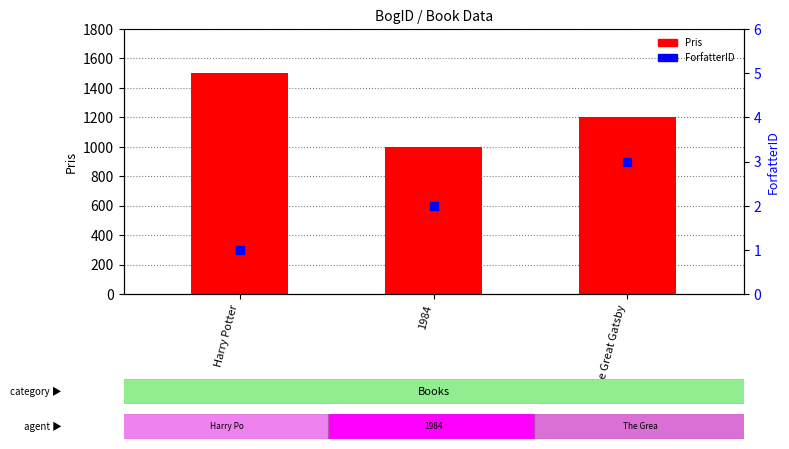

What are all the series names shown in the legend?

Pris, ForfatterID